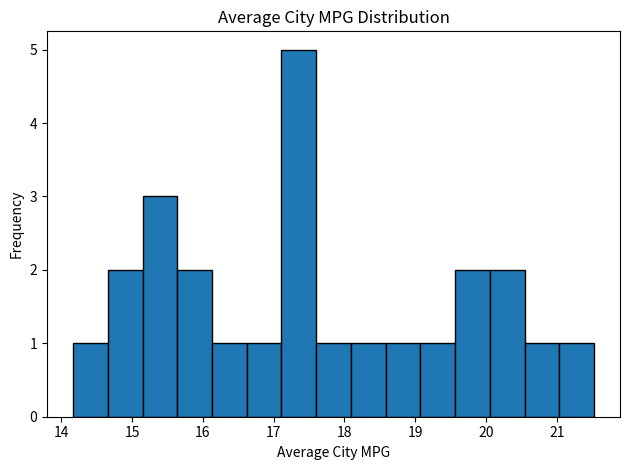

Reading left to right, transcribe this chart: for each bar, give the range it covers on the x-axis and its height. Neither the bar edges nor the heights are printed on the chart, so give them approximately, as read against the axes.

14.2 to 14.7: 1
14.7 to 15.1: 2
15.1 to 15.6: 3
15.6 to 16.1: 2
16.1 to 16.6: 1
16.6 to 17.1: 1
17.1 to 17.6: 5
17.6 to 18.1: 1
18.1 to 18.6: 1
18.6 to 19.1: 1
19.1 to 19.6: 1
19.6 to 20.1: 2
20.1 to 20.5: 2
20.5 to 21.0: 1
21.0 to 21.5: 1